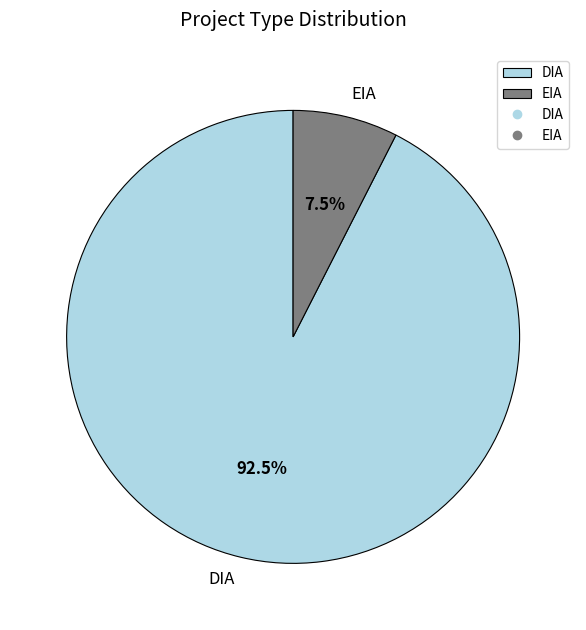

The DIA slice represents 99% of the pie. True or false?

False